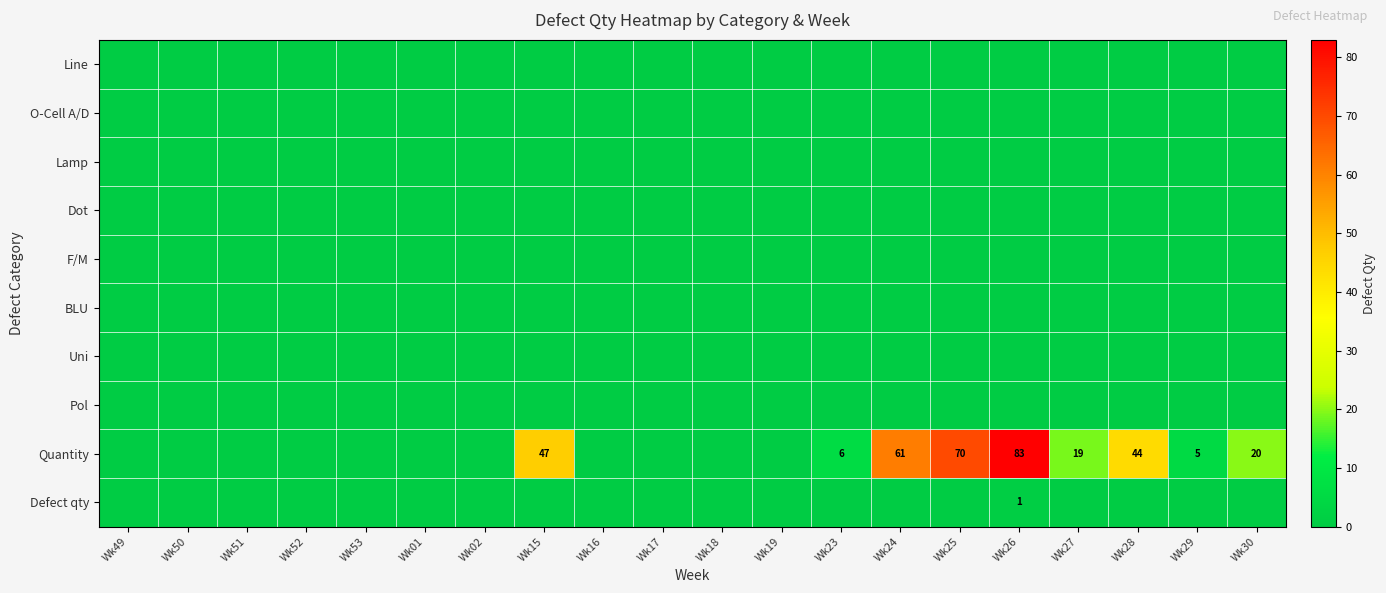

True or false: Quantity has a value of 20 at Wk28.

False